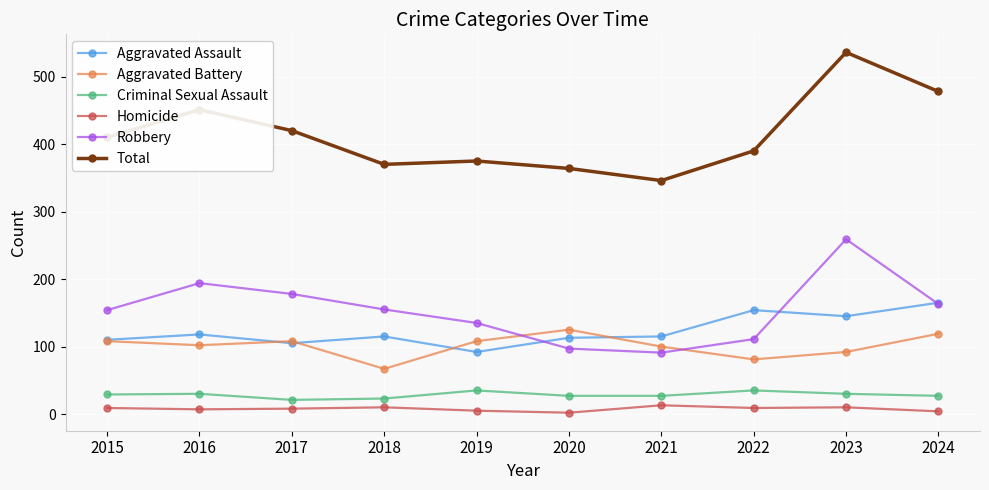

Count the number of data series in this chart.

6